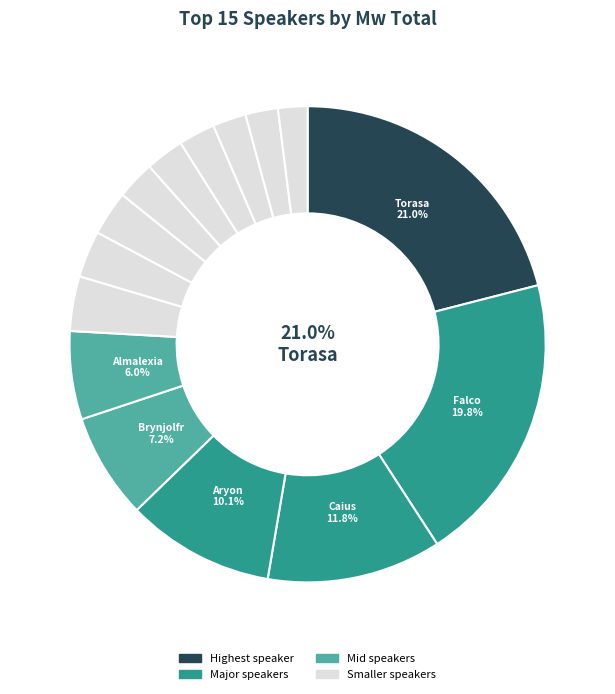

Combined, what portion of the pie is Brynjolfr and Hasphat Antabolis?

10.9%